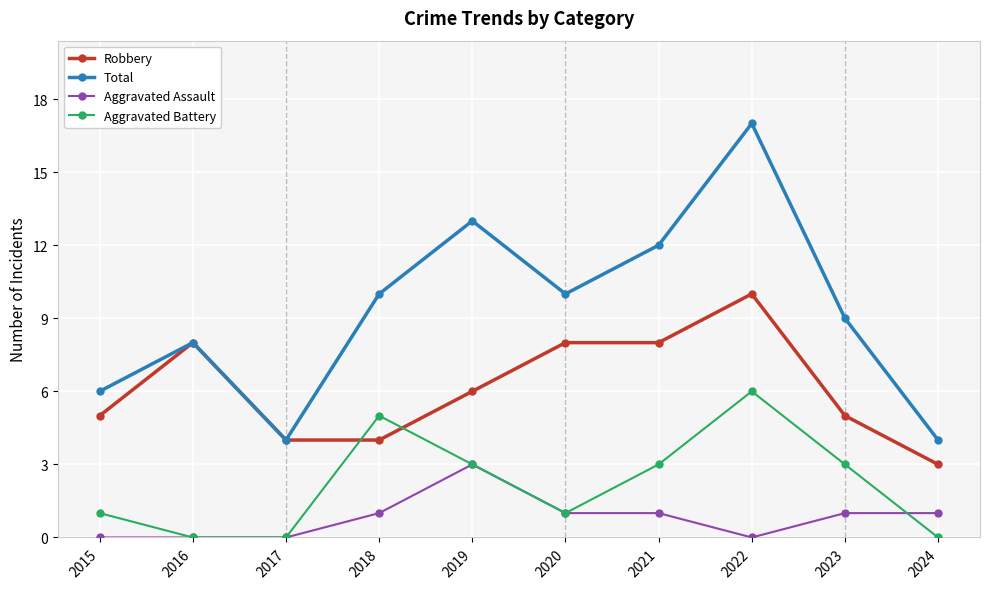

What is the difference between the highest and lowest values at 2021?

11